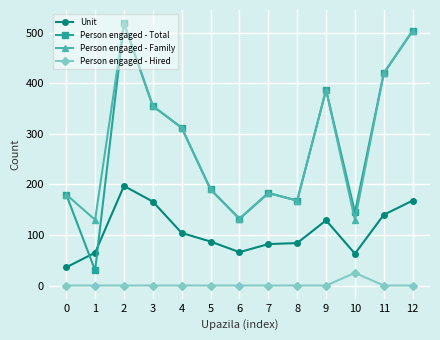

Where is the first local minimum for Unit?

6